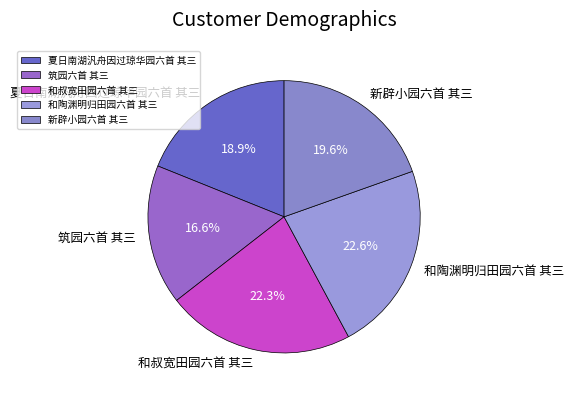

What is the smallest slice in the pie chart?

筑园六首 其三